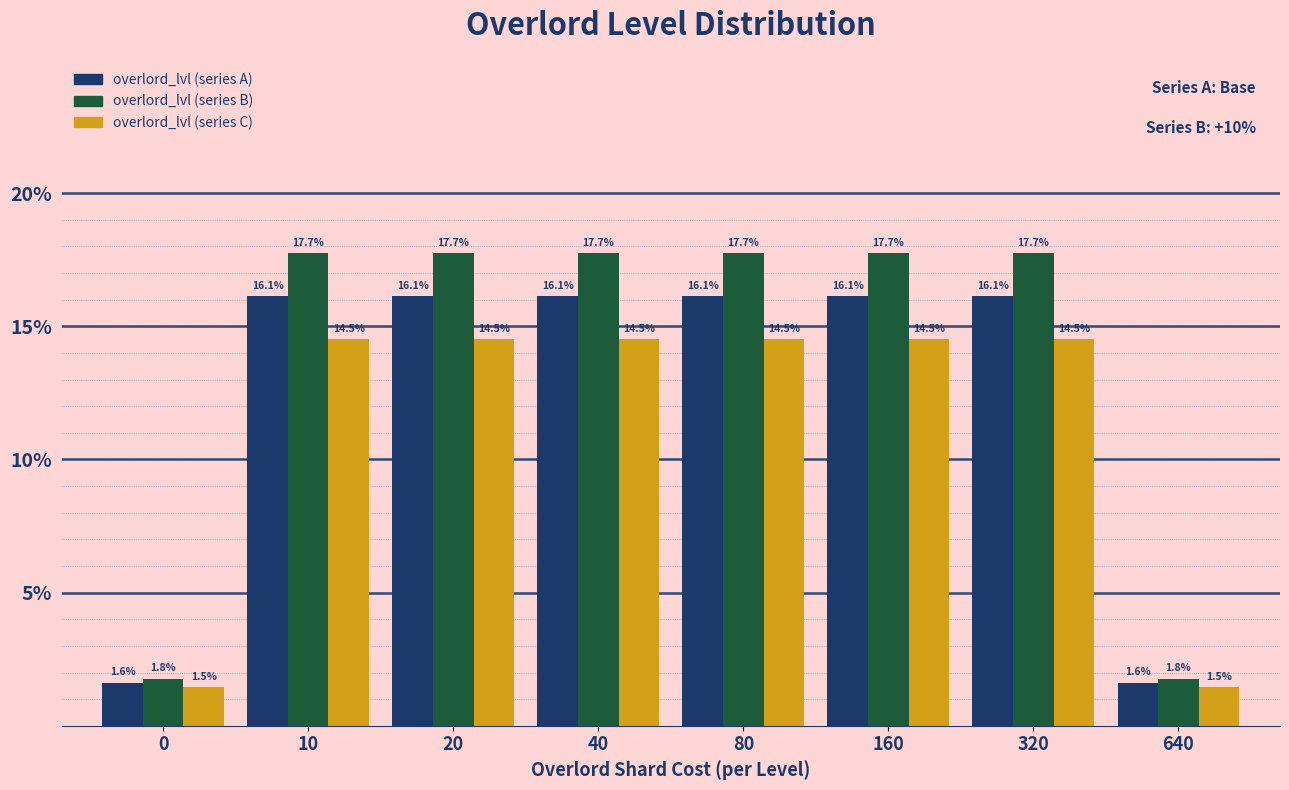

What are all the series names shown in the legend?

overlord_lvl (series A), overlord_lvl (series B), overlord_lvl (series C)